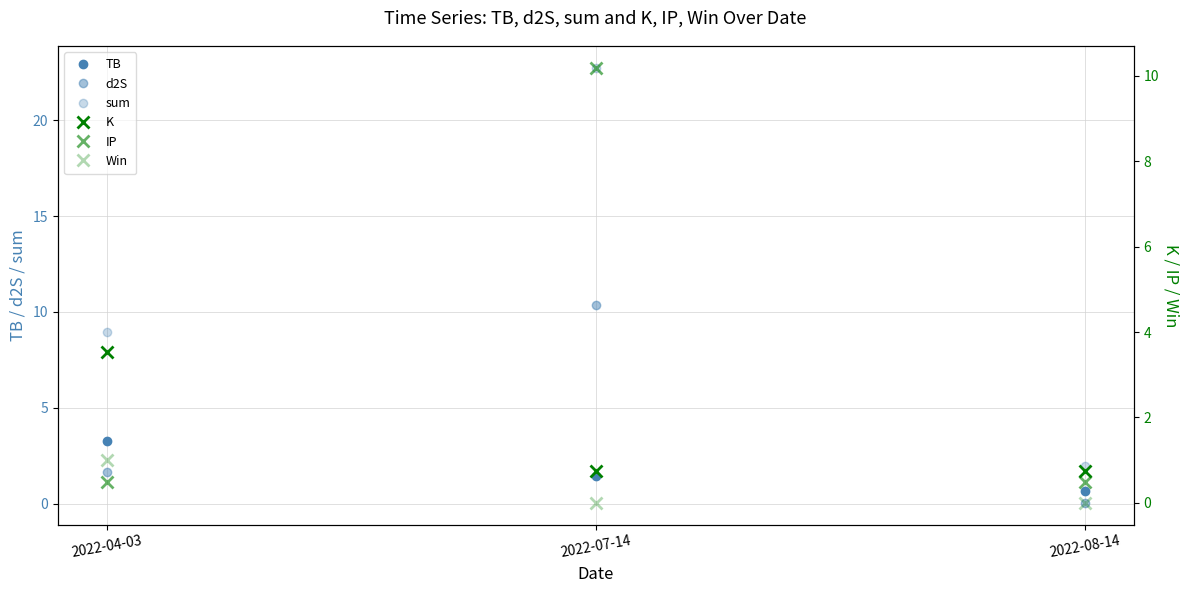

Which series changed the most between 2022-04-03 and 2022-08-14?

sum